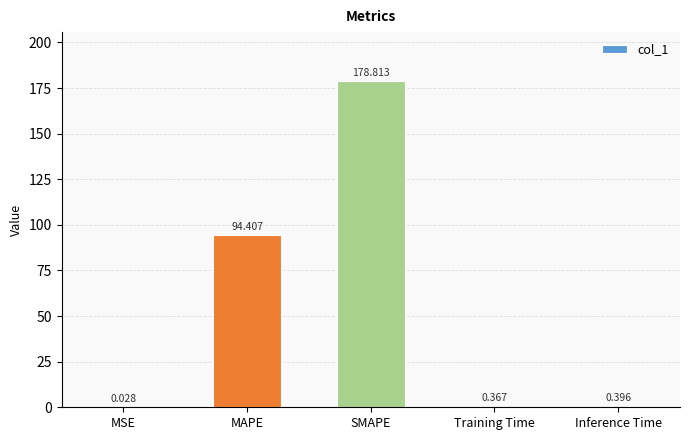

Count the number of categories in the chart.

5